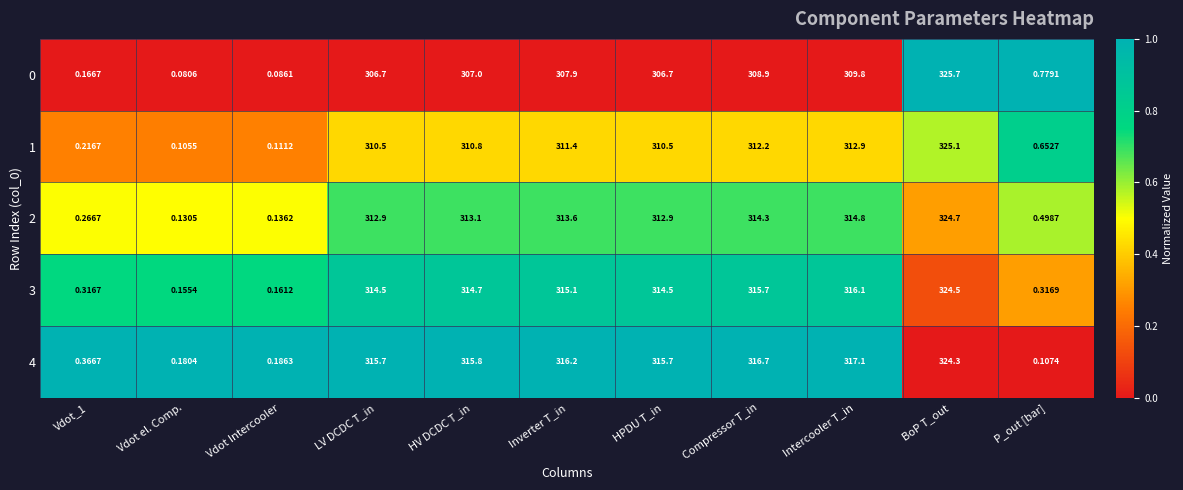

At how many categories does at least one series exceed 0?

11